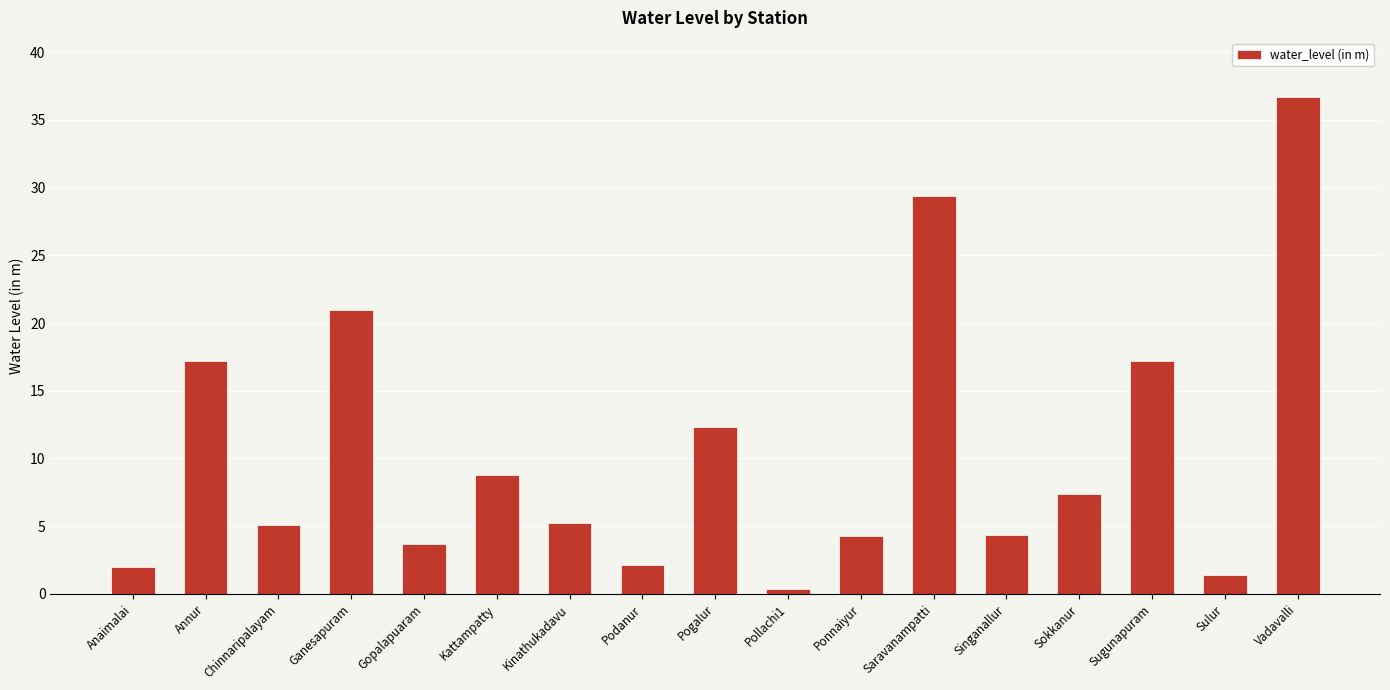

Count the number of categories in the chart.

17